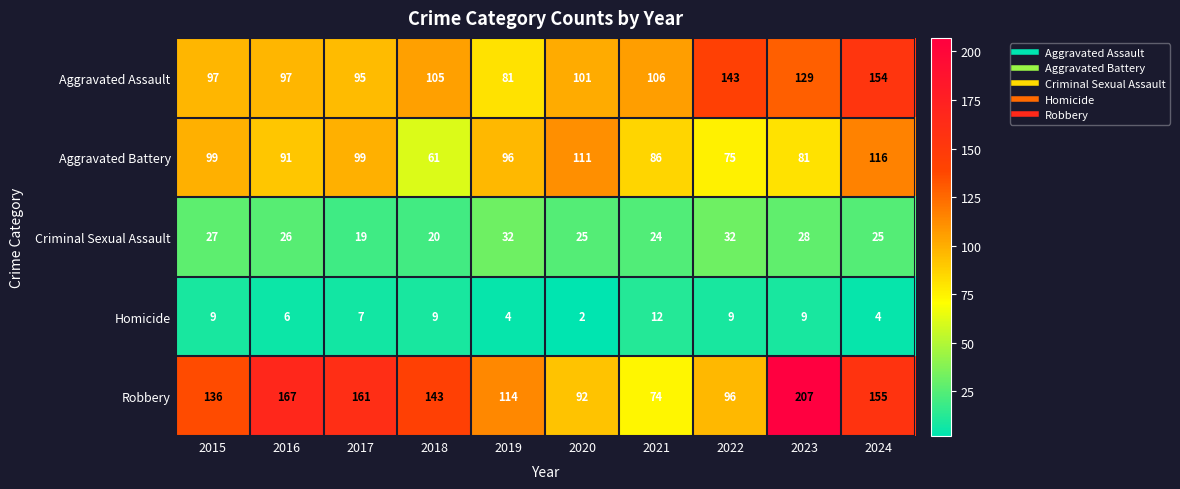

At how many categories does at least one series exceed 77?

10